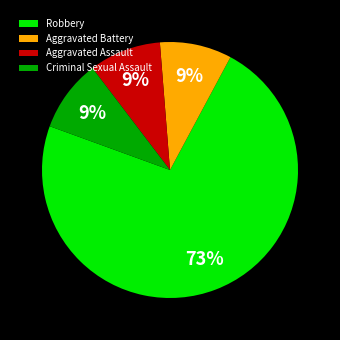

Is it true that Robbery is 67% of the pie?

False